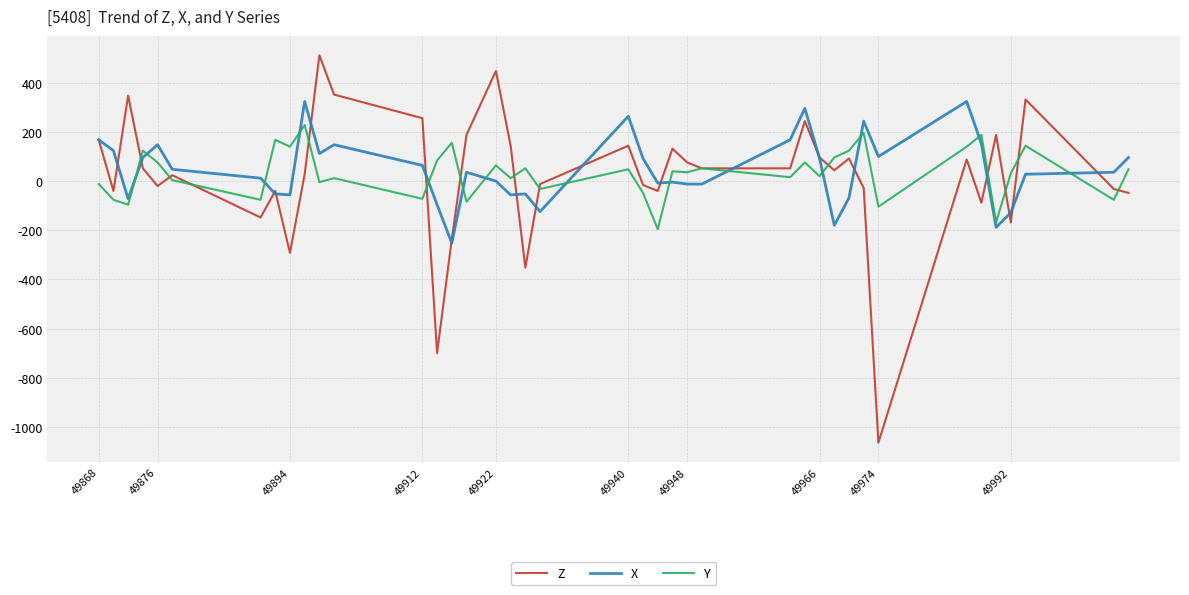

True or false: X has more than 1 points higher than both neighbors.

True